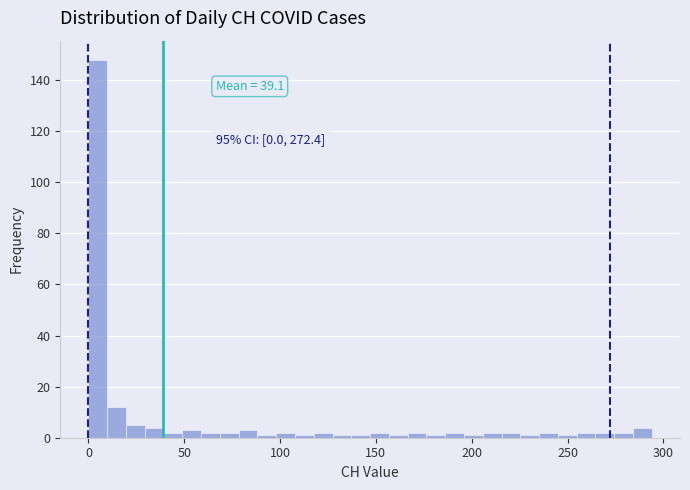

Around what value on the x-axis is the tallest bar? Give the approximate position of its centre, as read against the axis.

5